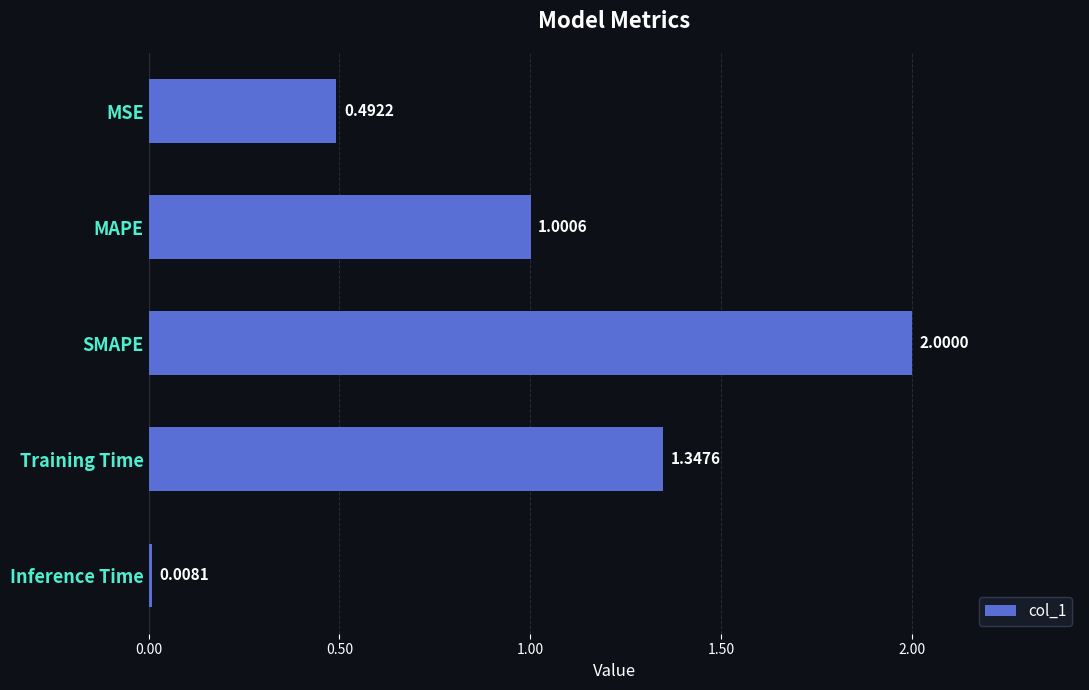

List the labels in order of value, smallest first.

Inference Time, MSE, MAPE, Training Time, SMAPE